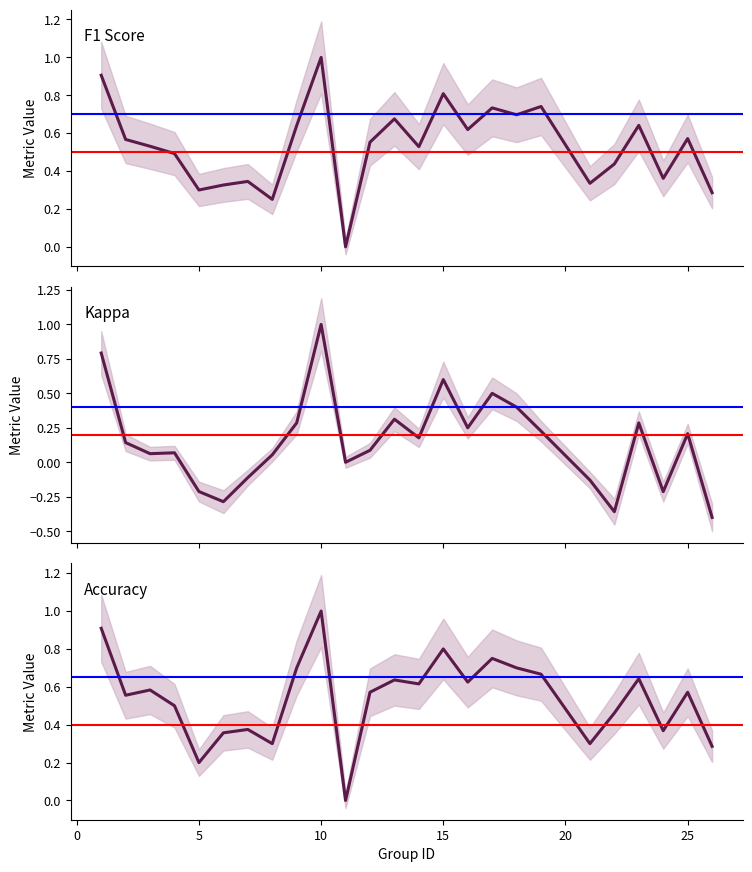

What is the highest value of the accuracy series?

1.0